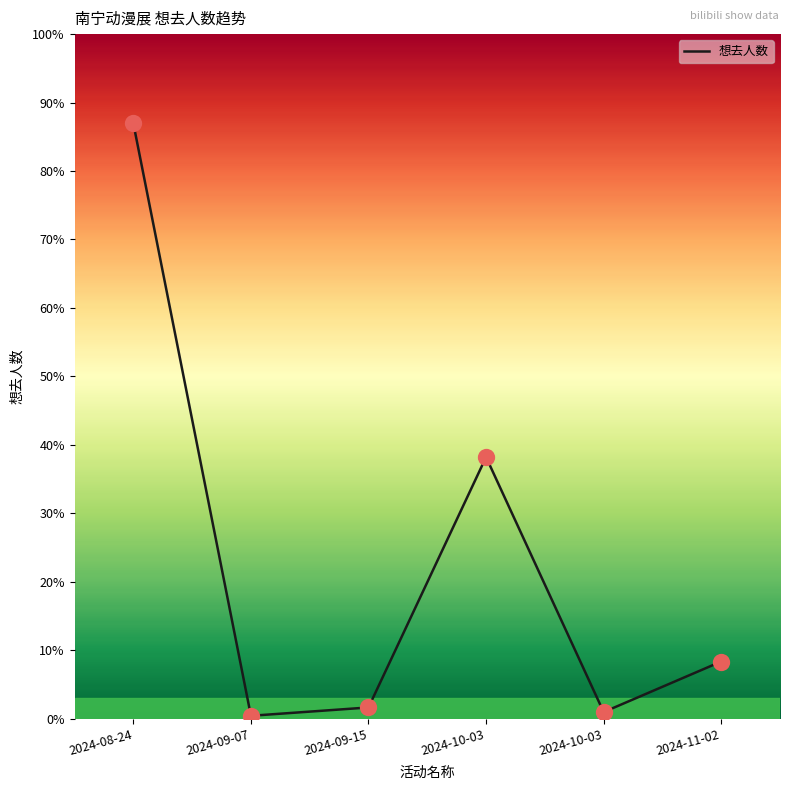

Which has a higher value, 2024-11-02 or 2024-09-15?

2024-11-02